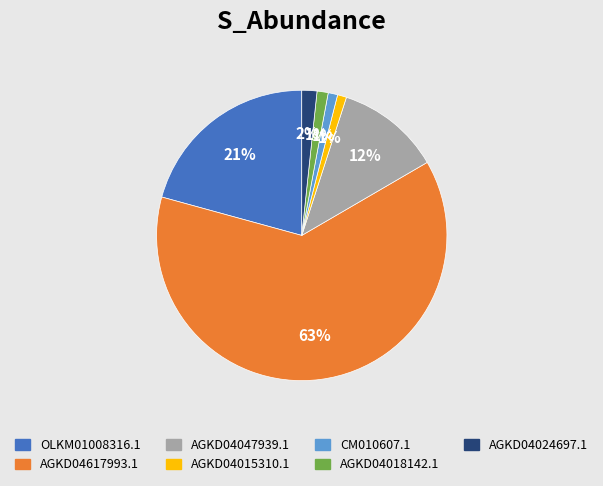

Is it true that AGKD04047939.1 is 12% of the pie?

True